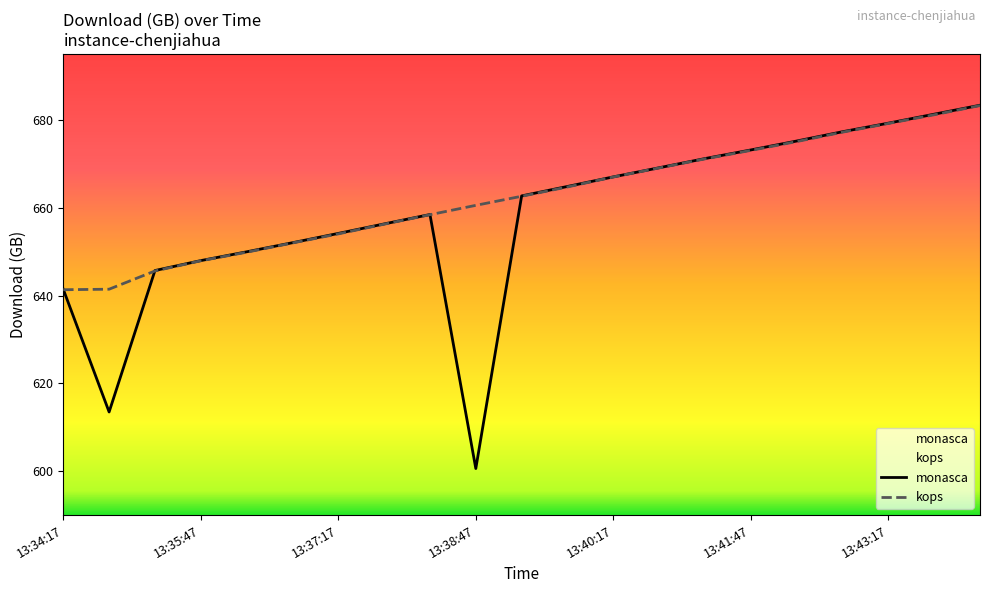

Where do monasca_download and kops_download first cross each other?

13:34:17 and 13:34:47